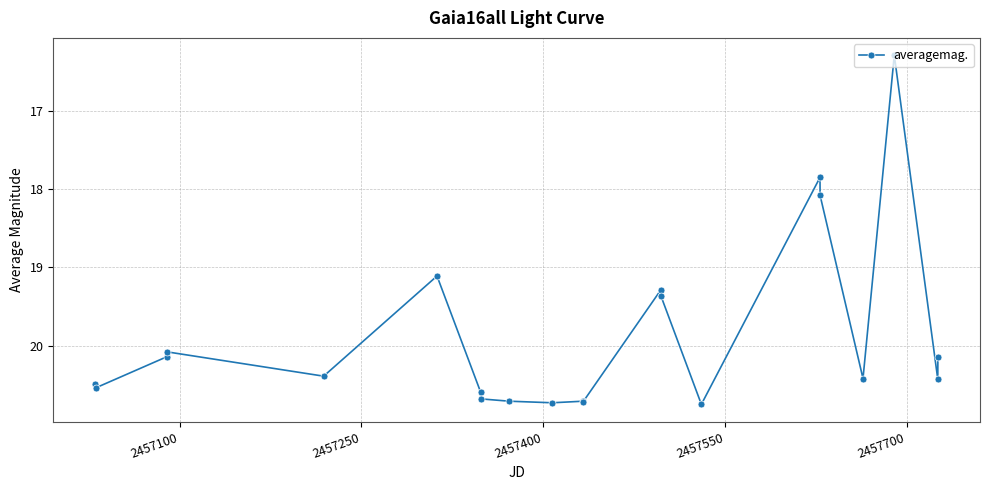

What is the difference between the second highest and second lowest values?

2.9